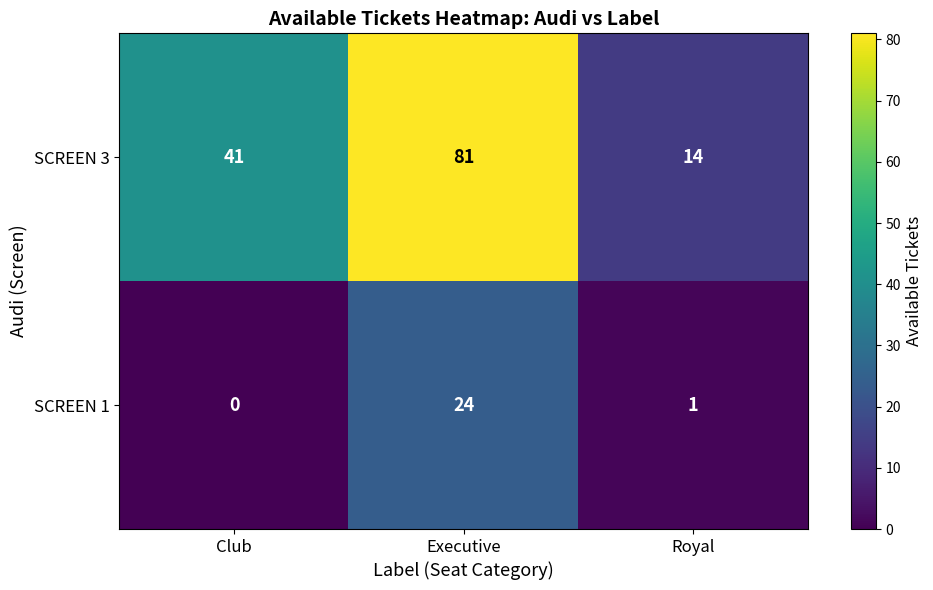

What is the total value across all series at Executive?

105